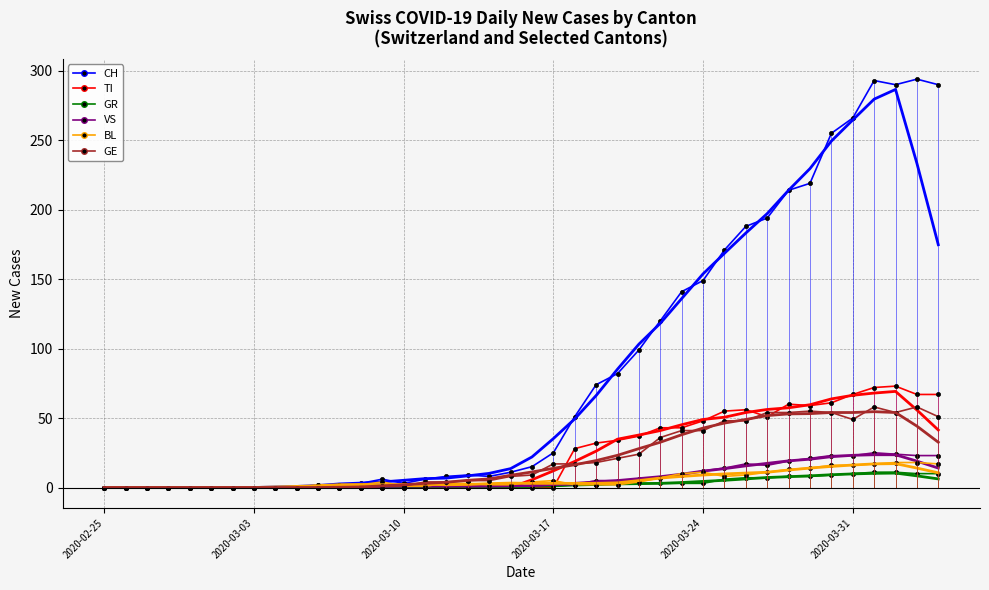

Which has a higher value, 2020-02-25 or 2020-03-09?

2020-03-09